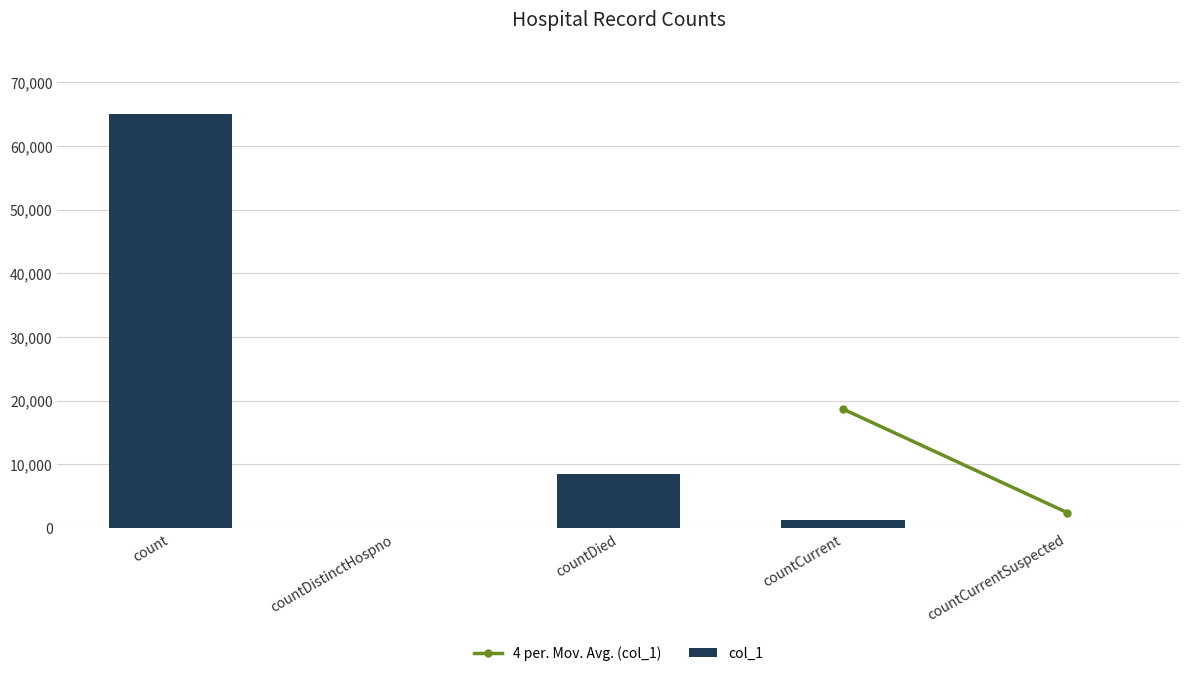

Between countDistinctHospno and count, which is larger?

count